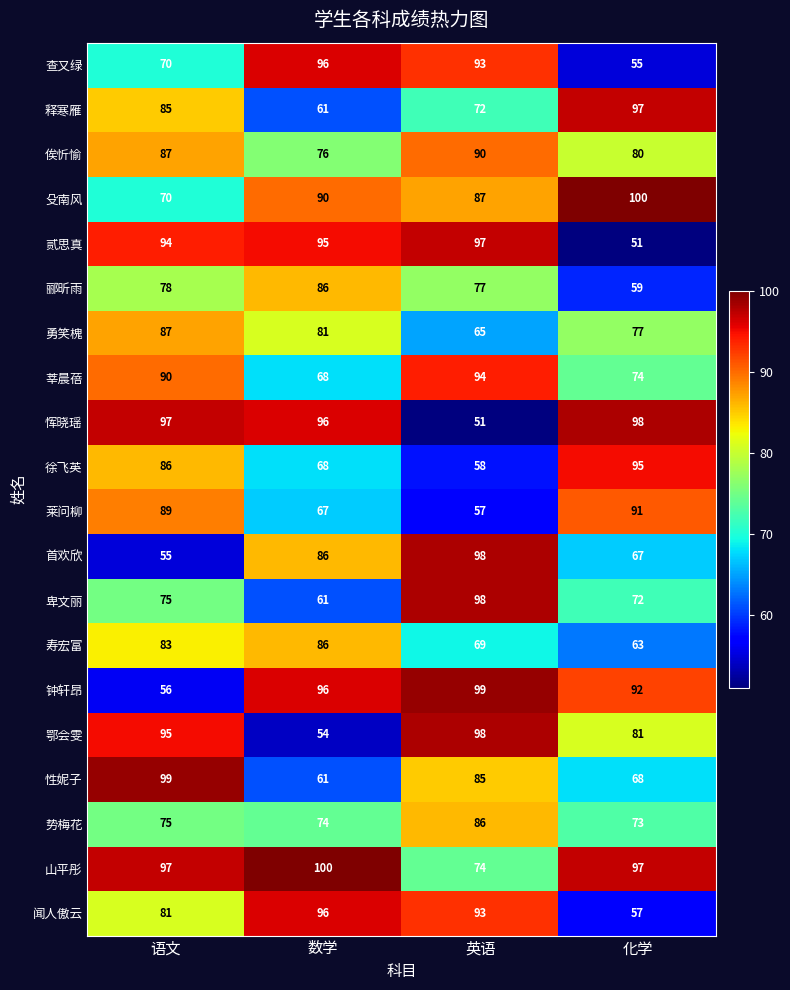

Rank the categories by 鄂会雯 value from highest to lowest.

英语, 语文, 化学, 数学